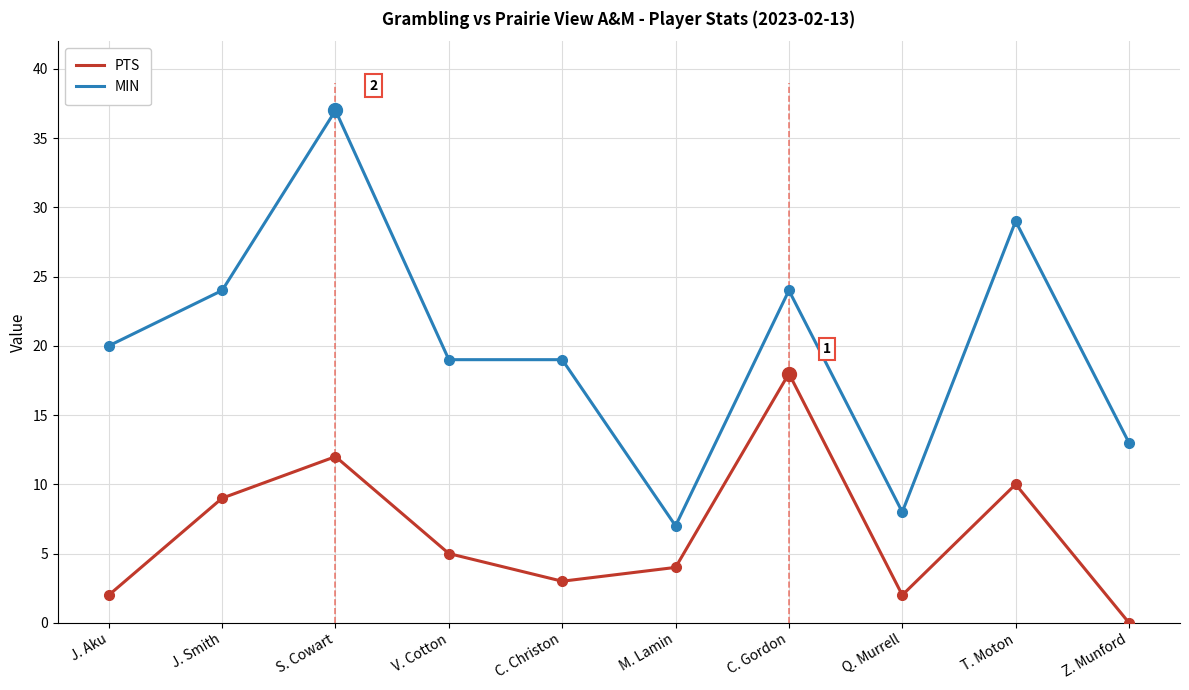

True or false: PTS has more than 2 interior local peaks.

True